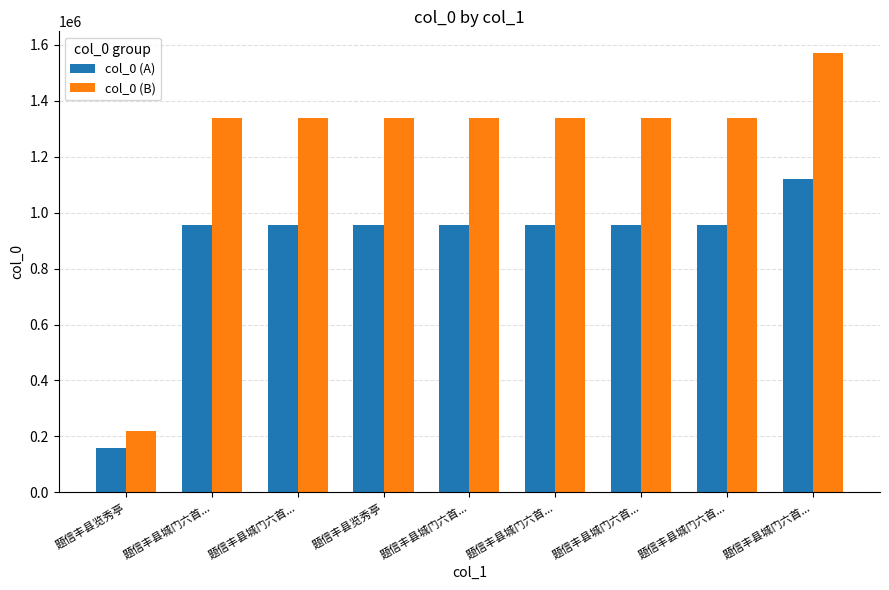

True or false: col_0 (B) has a value of 2621304.2 at 题信丰县城门六首....

False